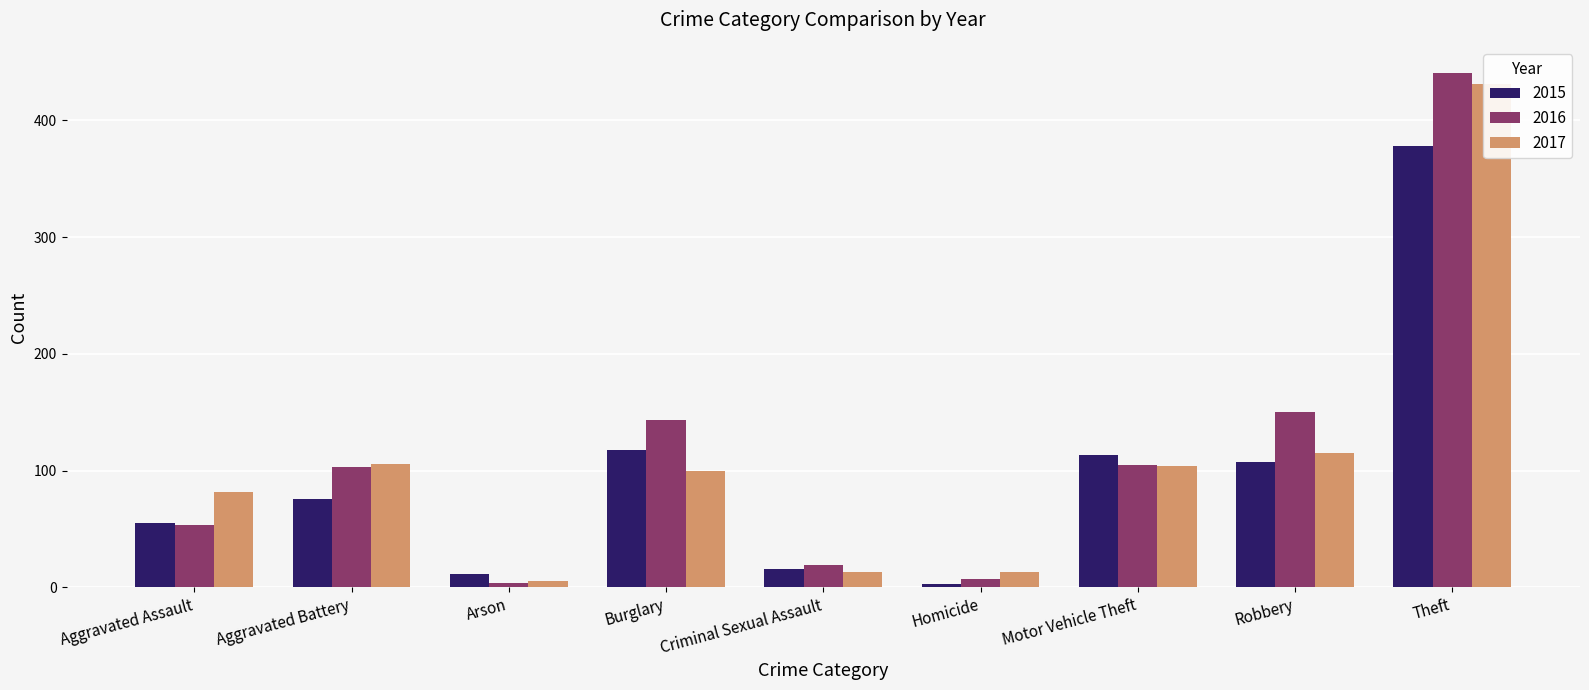

What is the minimum value shown in the chart?

3